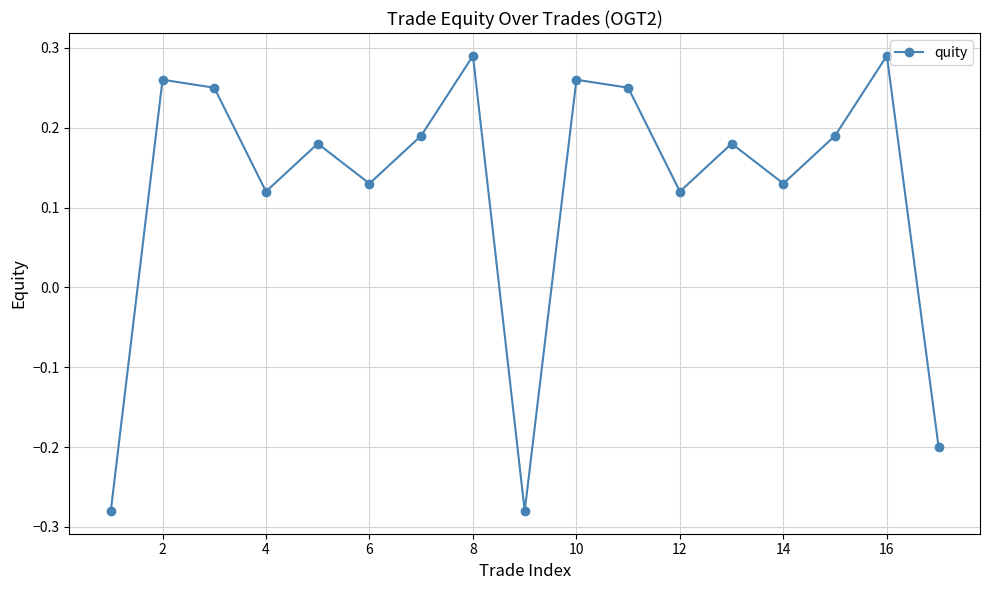

How many points are higher than both their immediate neighbors (excluding endpoints)?

6